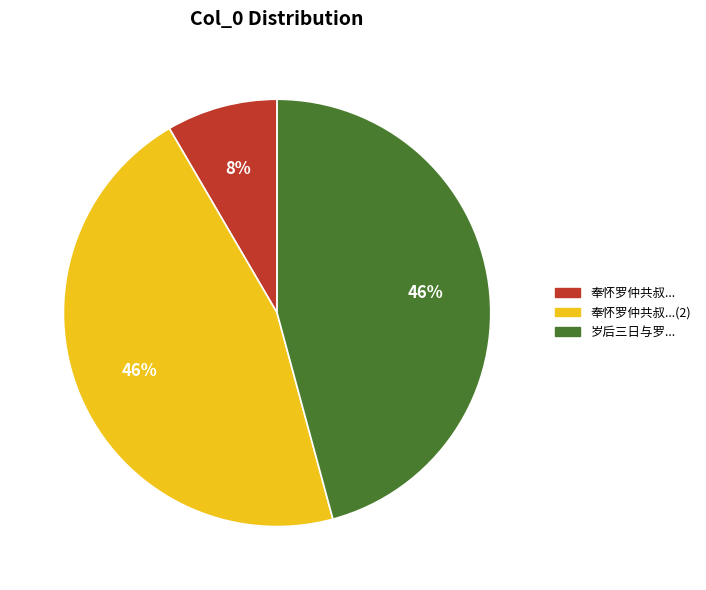

To the nearest percent, what is the average slice percentage?

33%